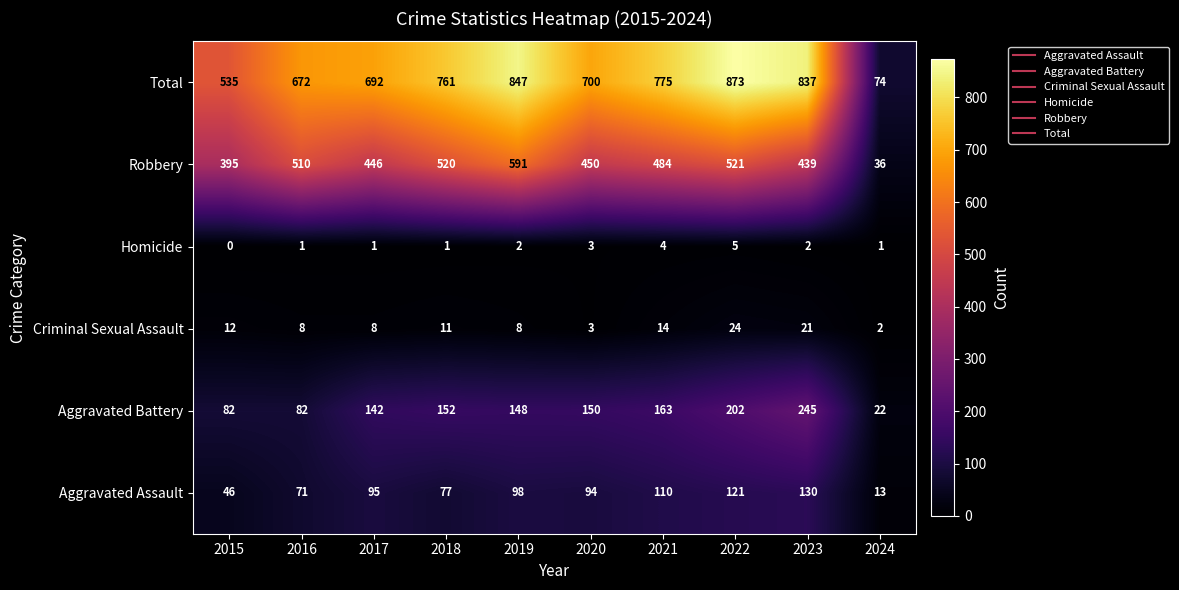

What is the sum of the Aggravated Assault values at 2017 and 2020?

189